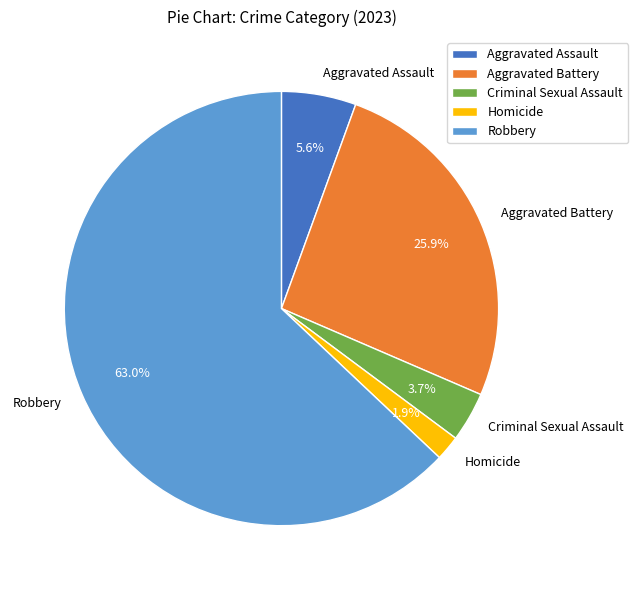

Which has a higher value, Aggravated Assault or Homicide?

Aggravated Assault